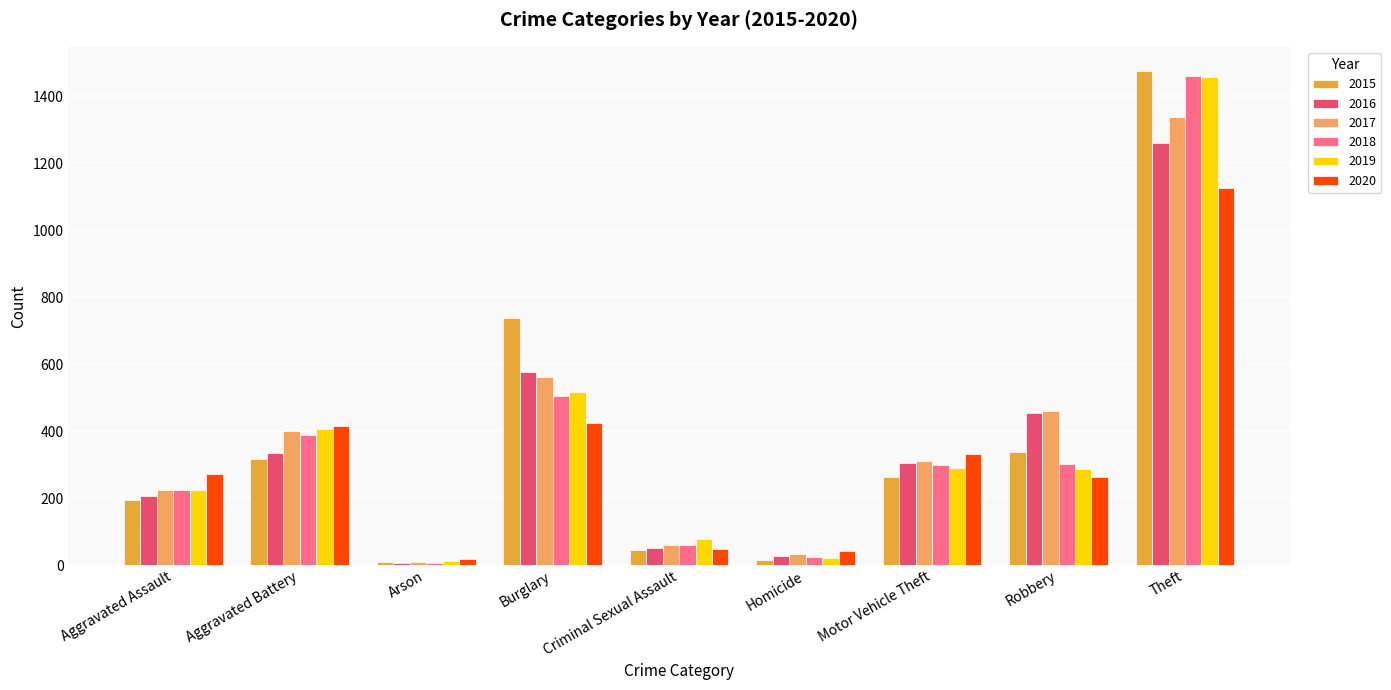

What is the difference between the 2020 values at Aggravated Battery and Motor Vehicle Theft?

83